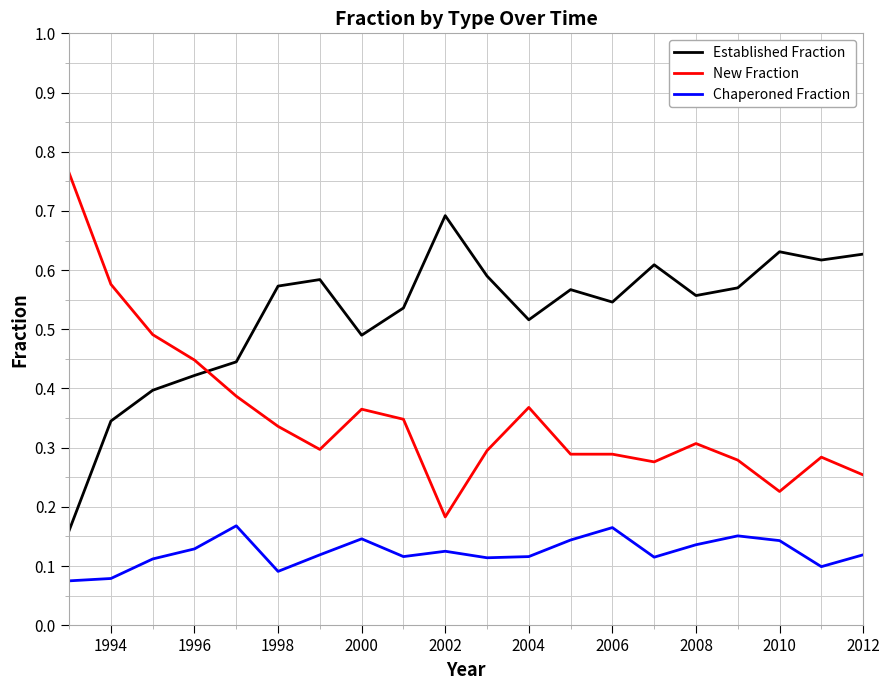

How many intersections are there between New Fraction and Established Fraction?

1